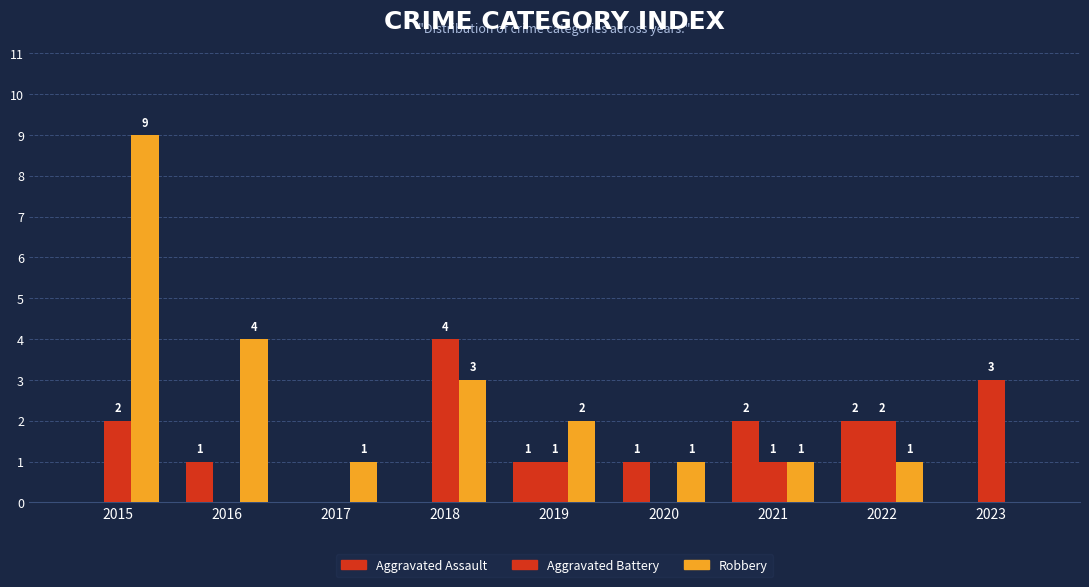

How many values in Aggravated Battery are above zero?

6